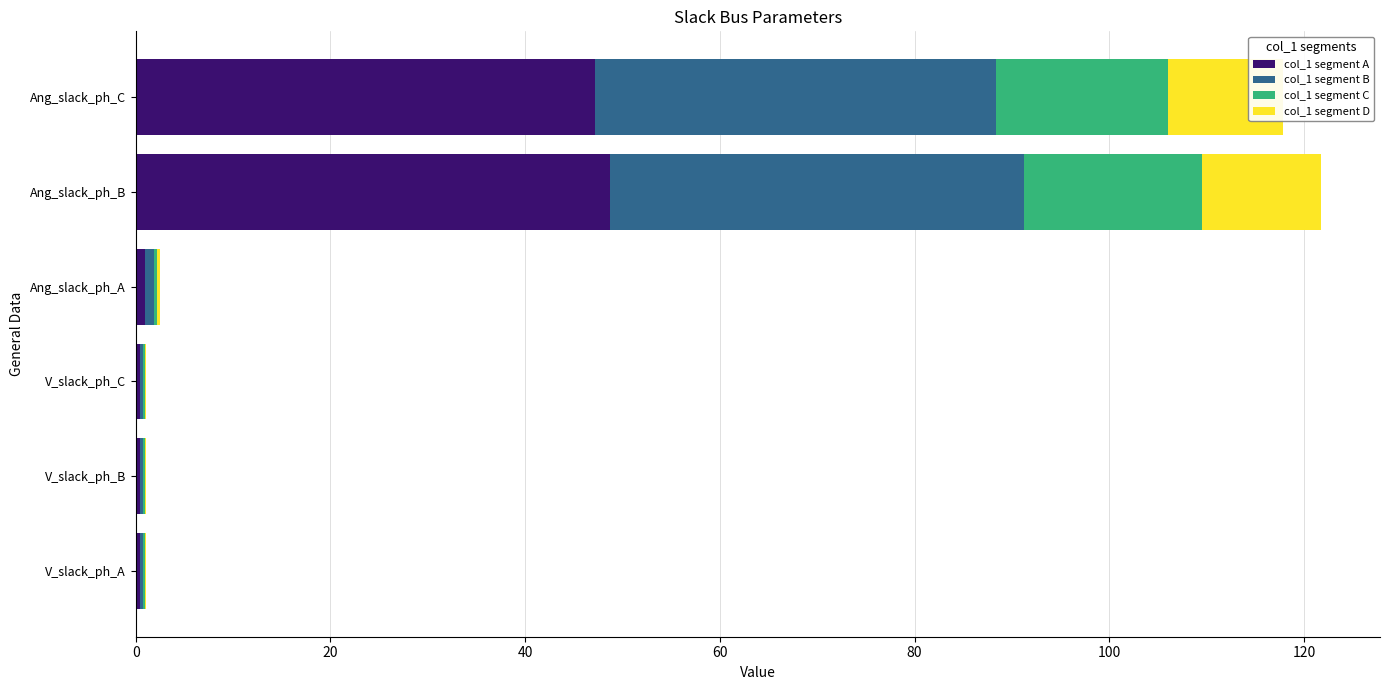

What is the maximum value for col_1 segment A?

48.7